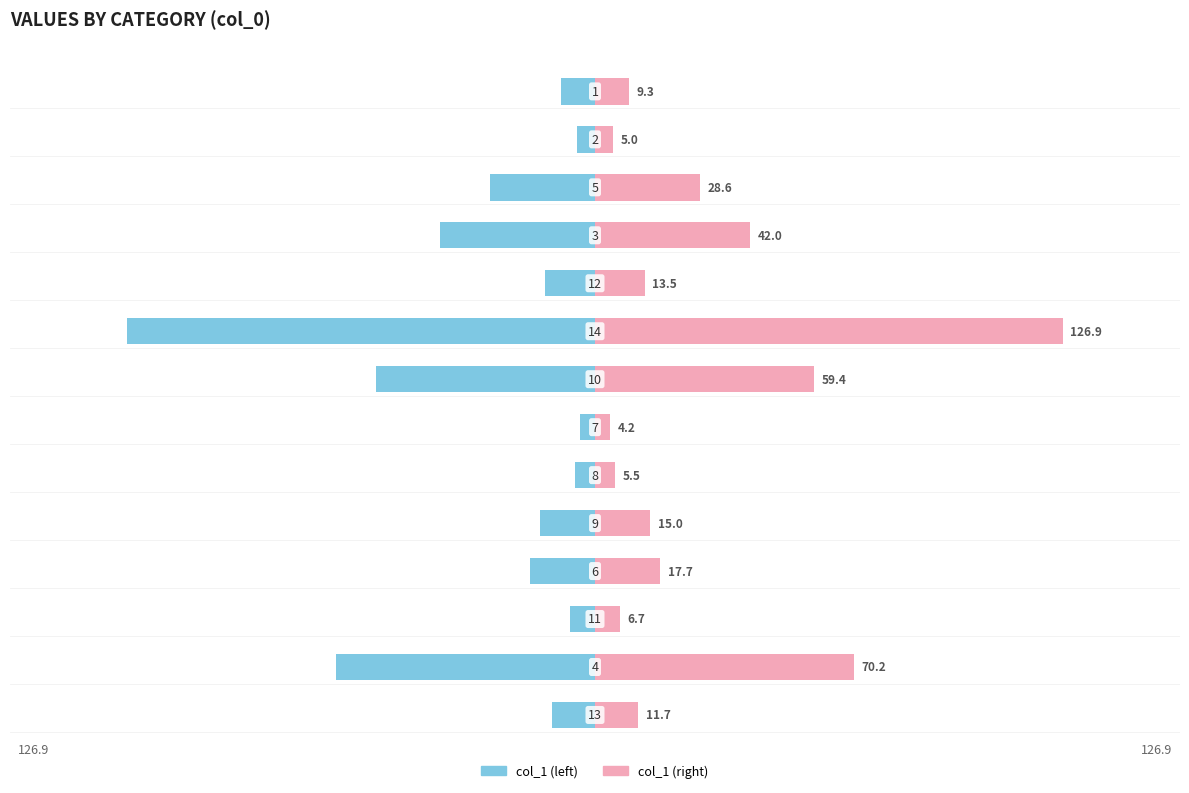

List the series in order of their overall mean, lowest first.

col_1 (left), col_1 (right)